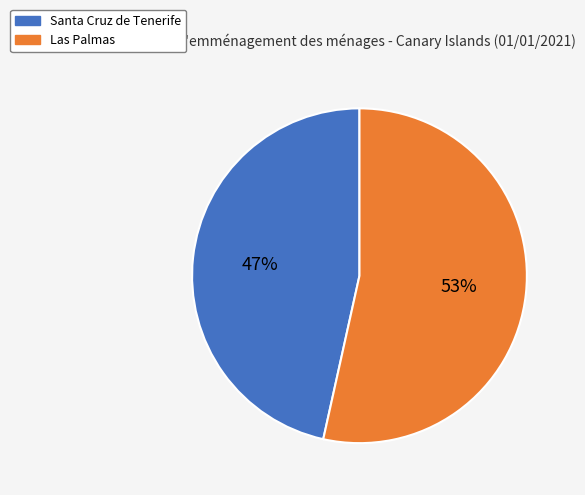

How many segments does this pie chart have?

2